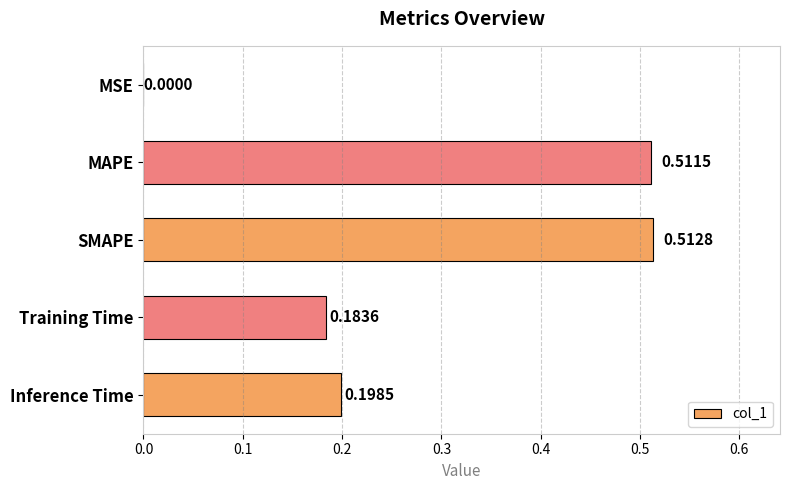

What is the sum of the values at MAPE and Inference Time?

0.7